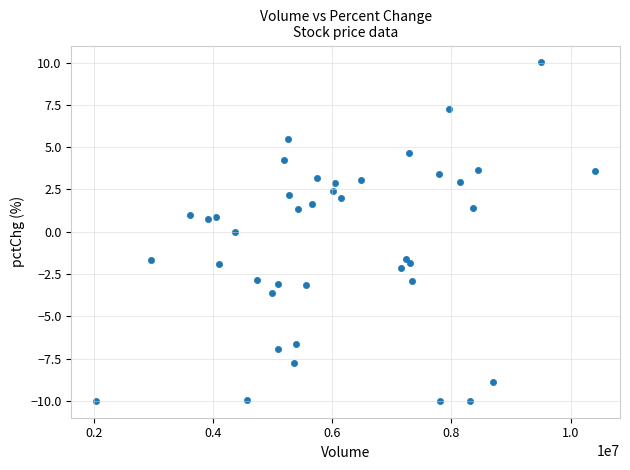

What is the range of X values (max minus min)?

8364704.0